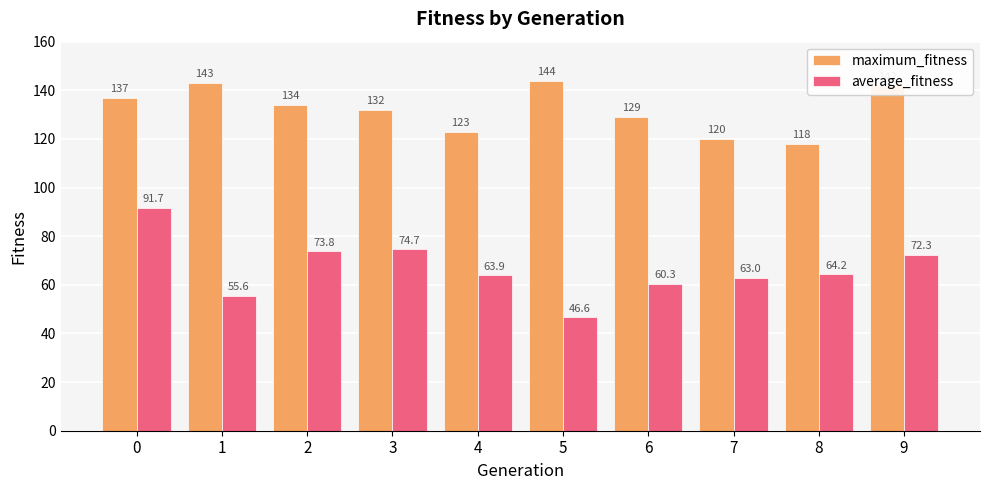

What is the sum of all average_fitness values?

666.1